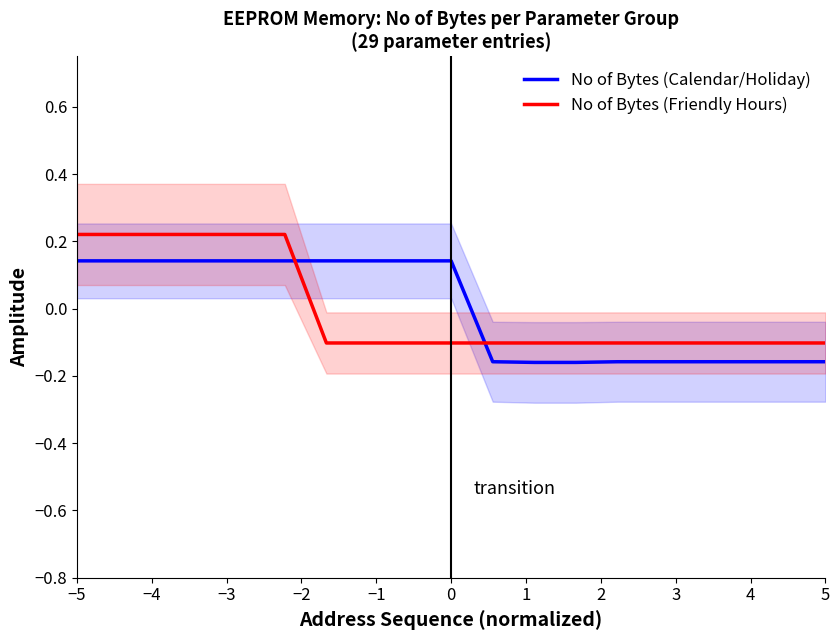

At which category does the chart reach its peak across all series?

−5